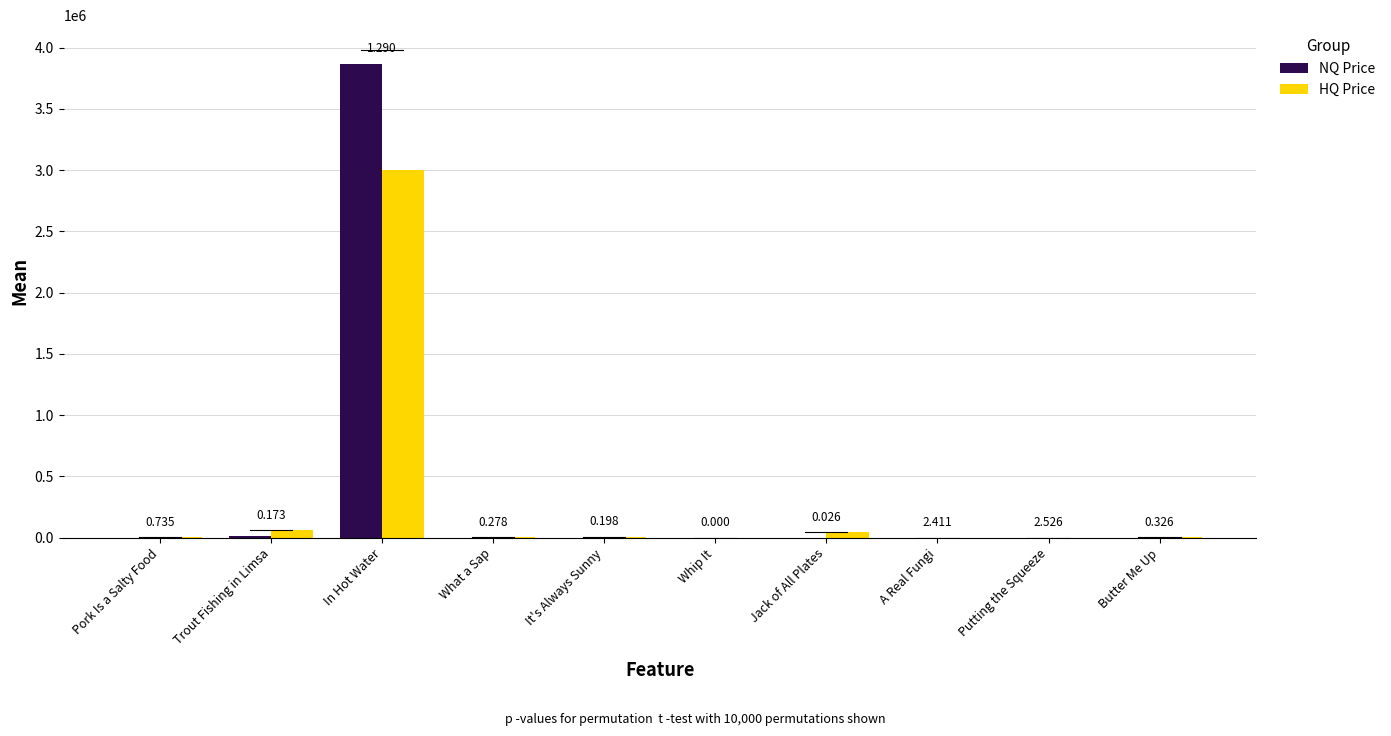

What are all the series names shown in the legend?

NQ Price, HQ Price